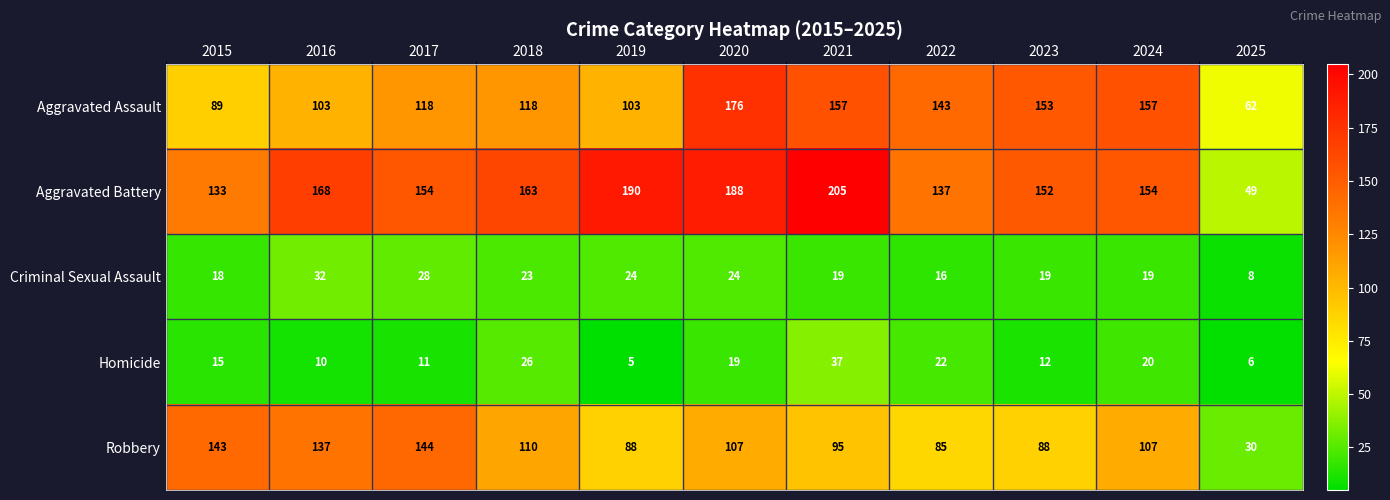

What is the greatest value displayed?

205